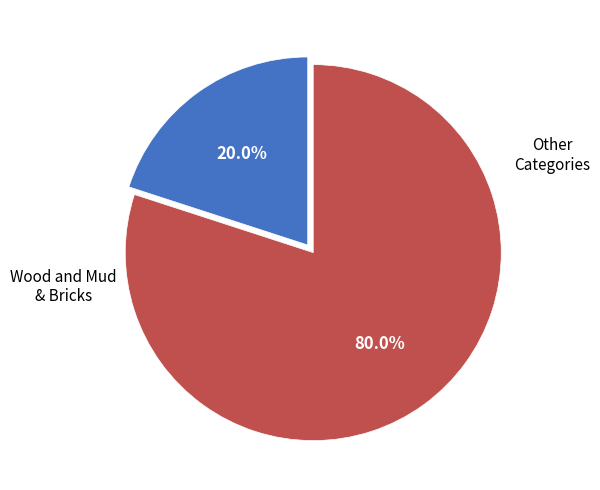

Count the number of slices in the pie.

2